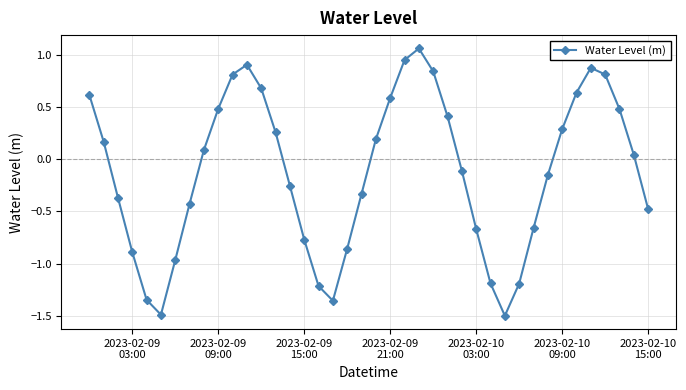

What is the sum of all values?

-5.1